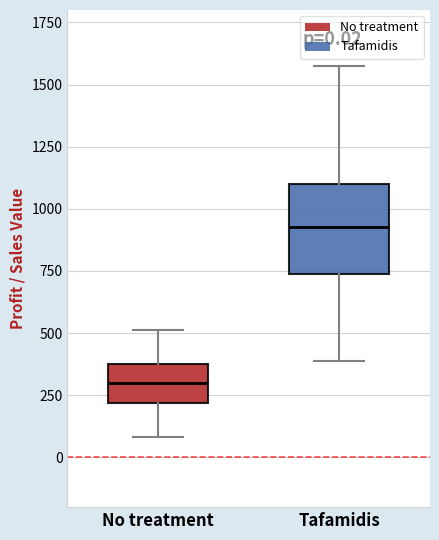

Which box is the tallest, from its lower edge to its upper edge?

Tafamidis